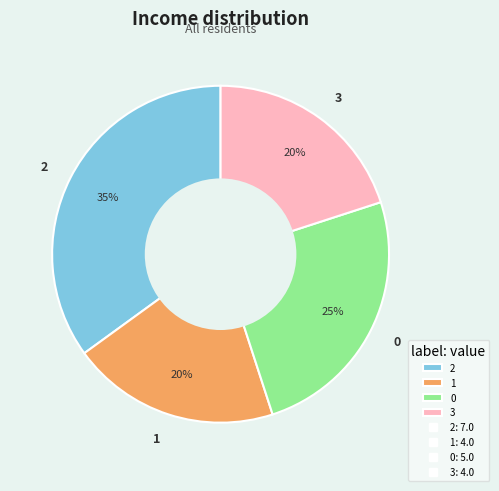

To the nearest percent, what is the difference between the largest and smallest slice percentages?

15%